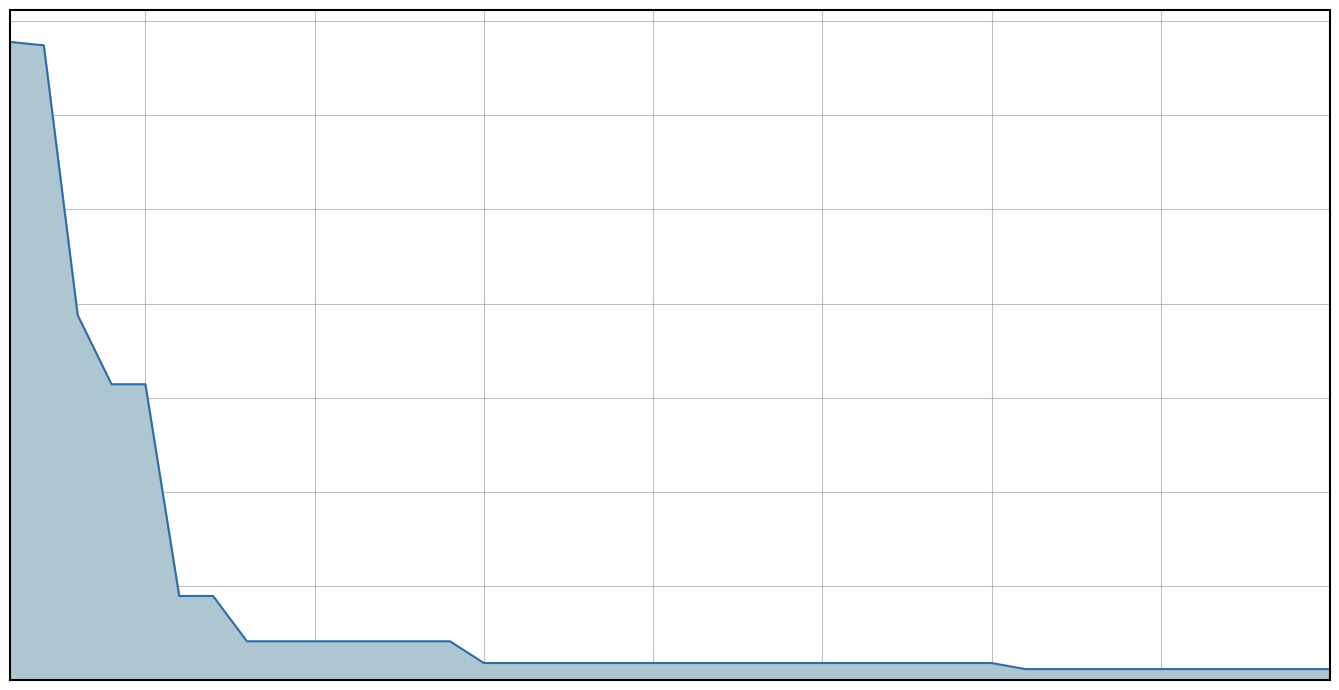

Where is the data nearest to the value 1?

6